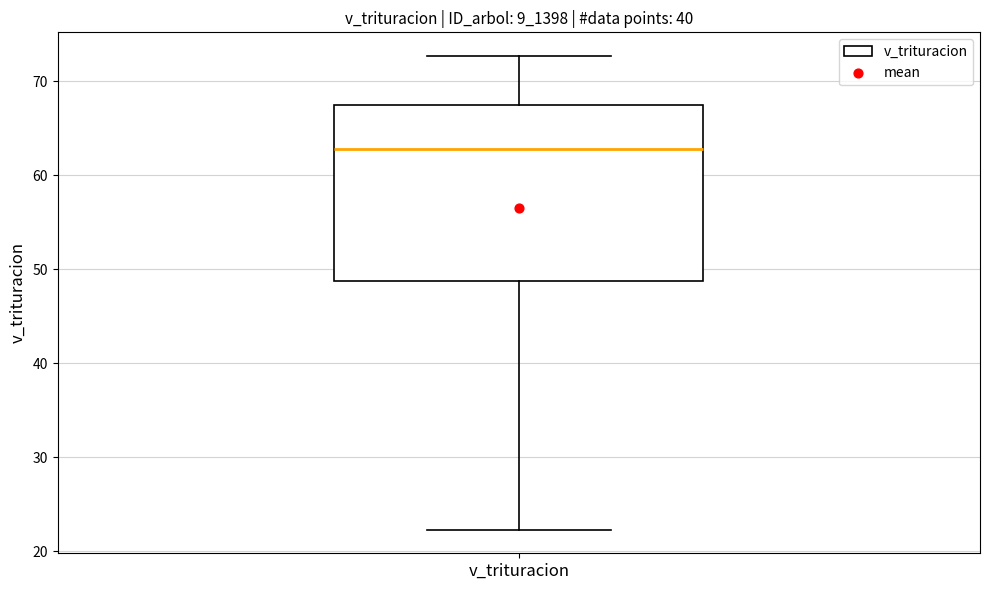

Read this box plot against the y-axis: the position of the median line, the range covered by the box, and the ends of both whiskers. The values are not printed on the chart, so give them approximately, as read against the axis.

median 63, box 49 to 67, whiskers 22 to 73